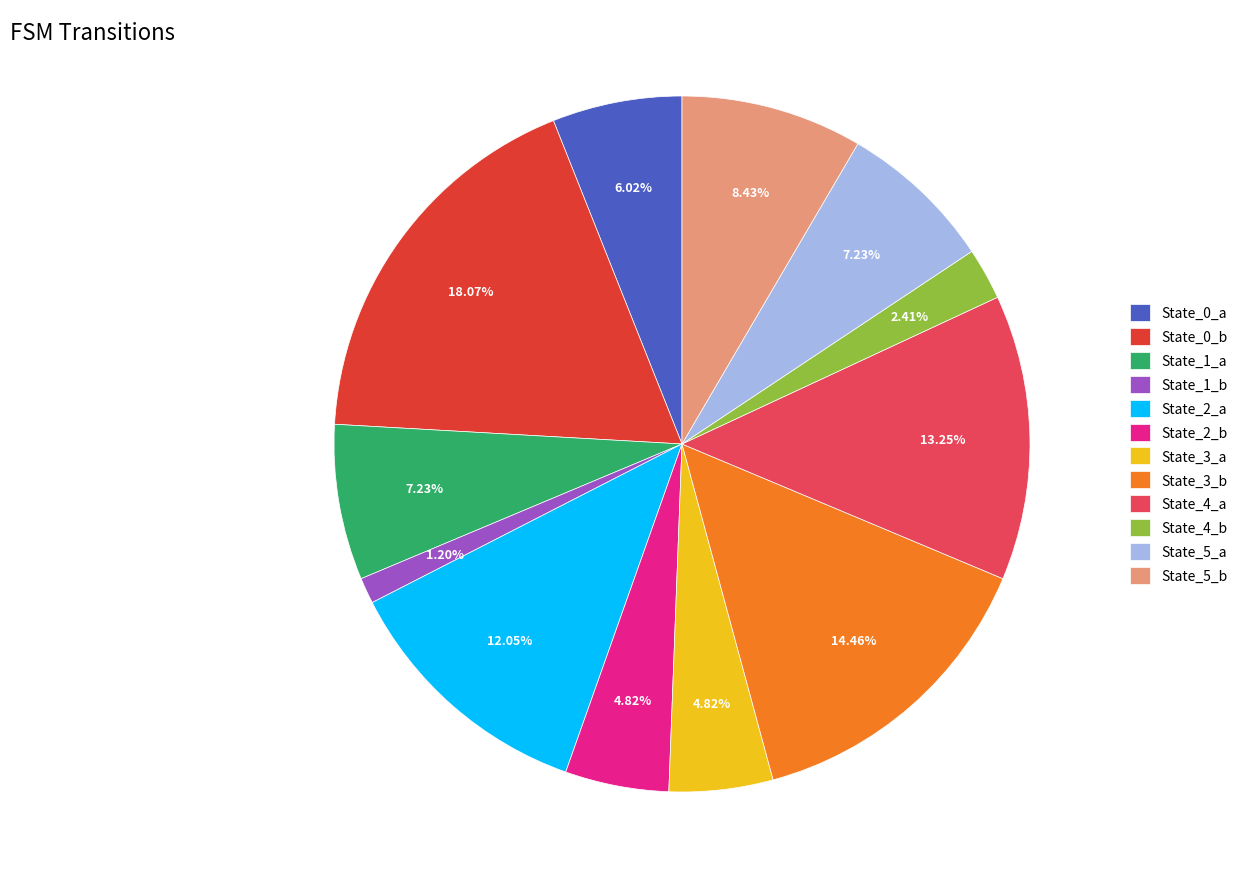

To the nearest percent, what percentage of the pie is State_1_a?

7%